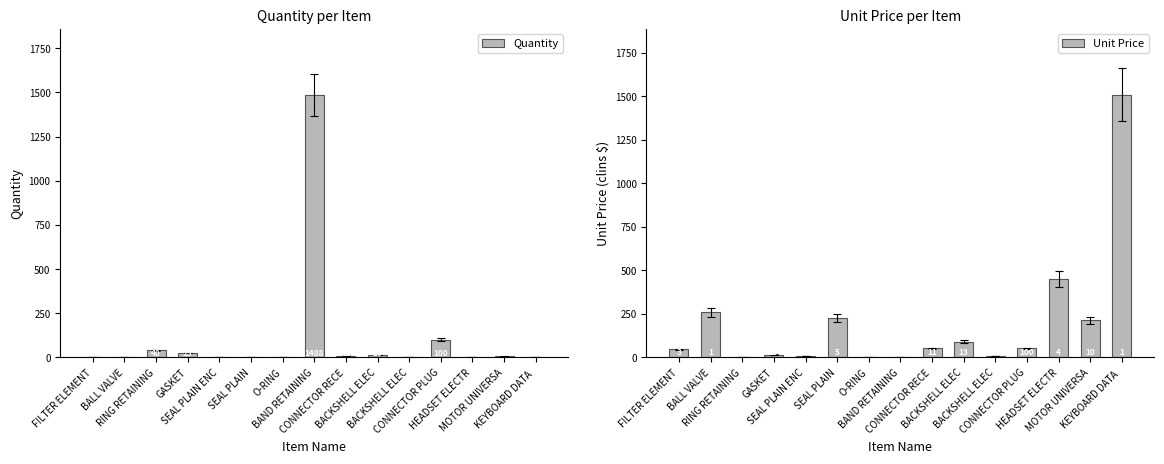

The Unit Price series shows 27.8 at CONNECTOR PLUG. True or false?

False